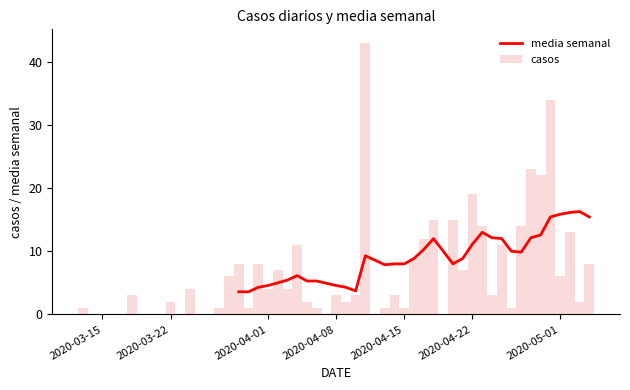

What is the difference between the maximum and second lowest values in the casos series?

42